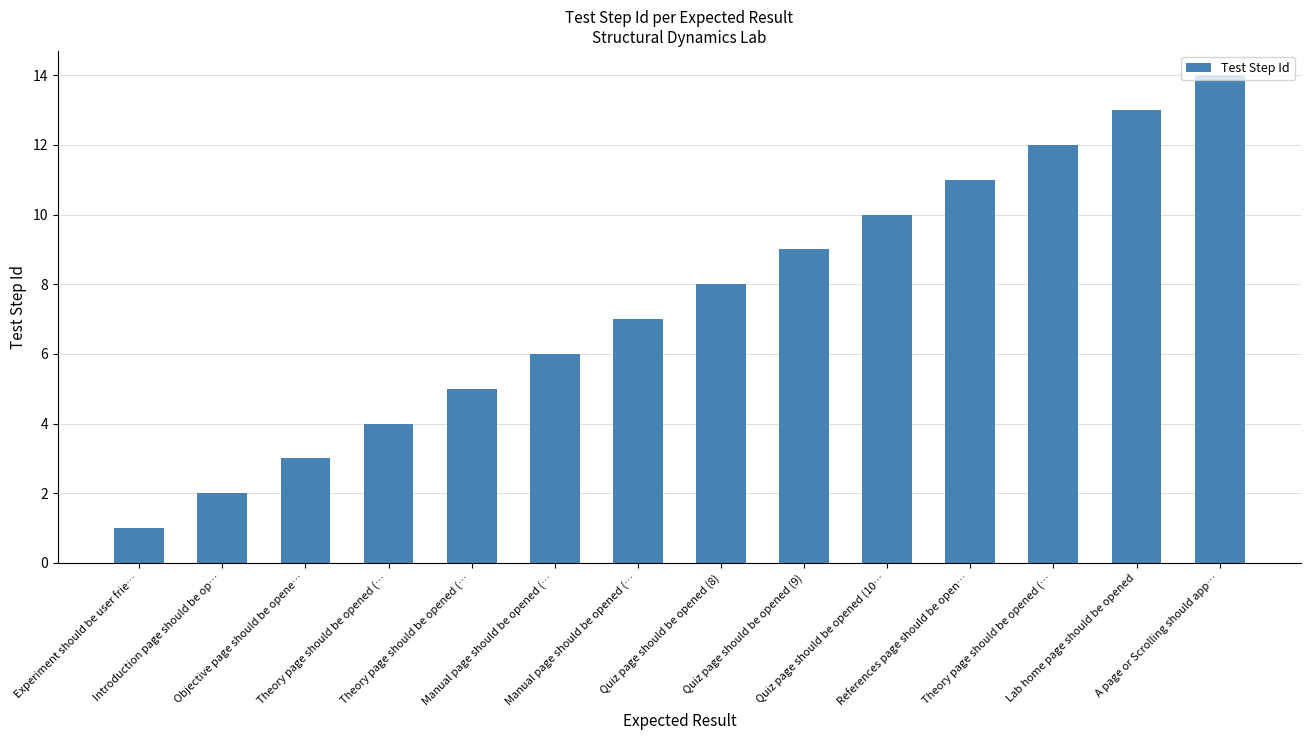

Reading left to right, transcribe all the data shown in this chart.

Experiment should be user frie…=1	Introduction page should be op…=2	Objective page should be opene…=3	Theory page should be opened (…=4	Theory page should be opened (…=5	Manual page should be opened (…=6	Manual page should be opened (…=7	Quiz page should be opened (8)=8	Quiz page should be opened (9)=9	Quiz page should be opened (10…=10	References page should be open…=11	Theory page should be opened (…=12	Lab home page should be opened=13	A page or Scrolling should app…=14